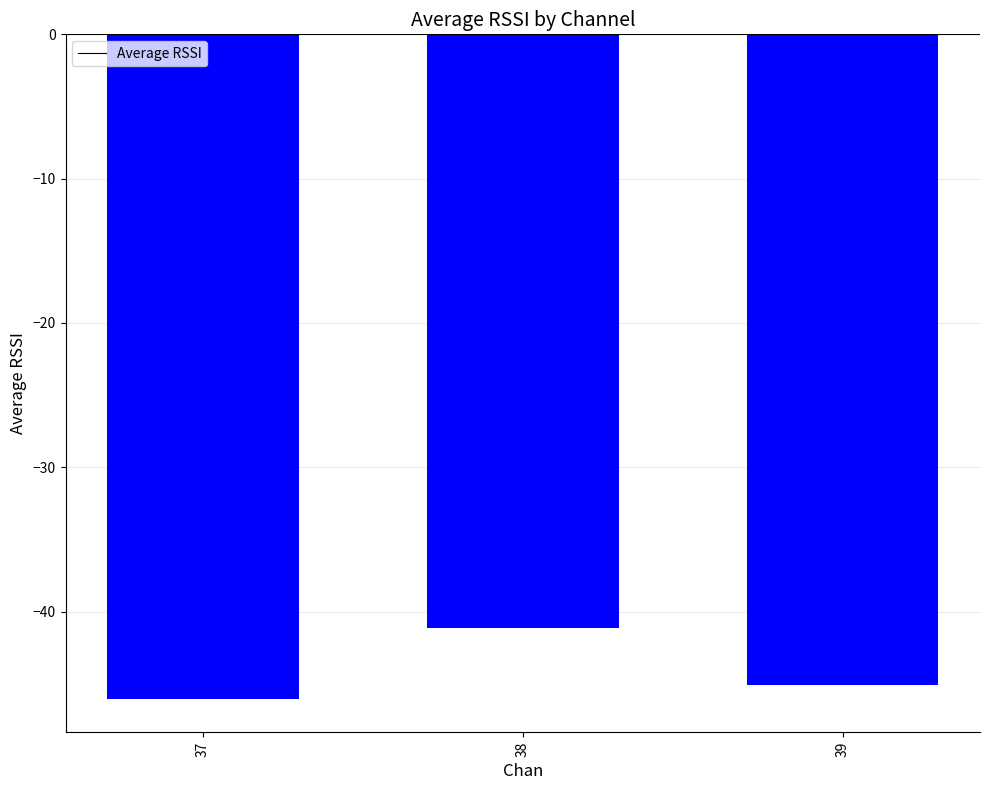

What is the average value?

-44.1